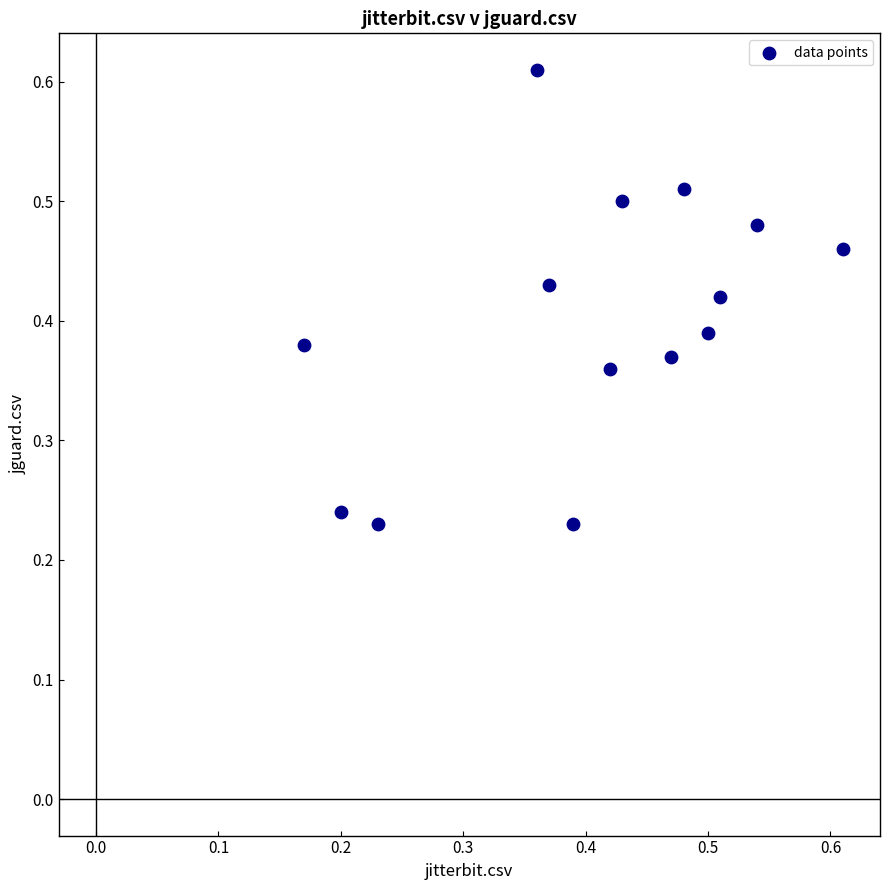

Count the number of points in this scatter plot.

14